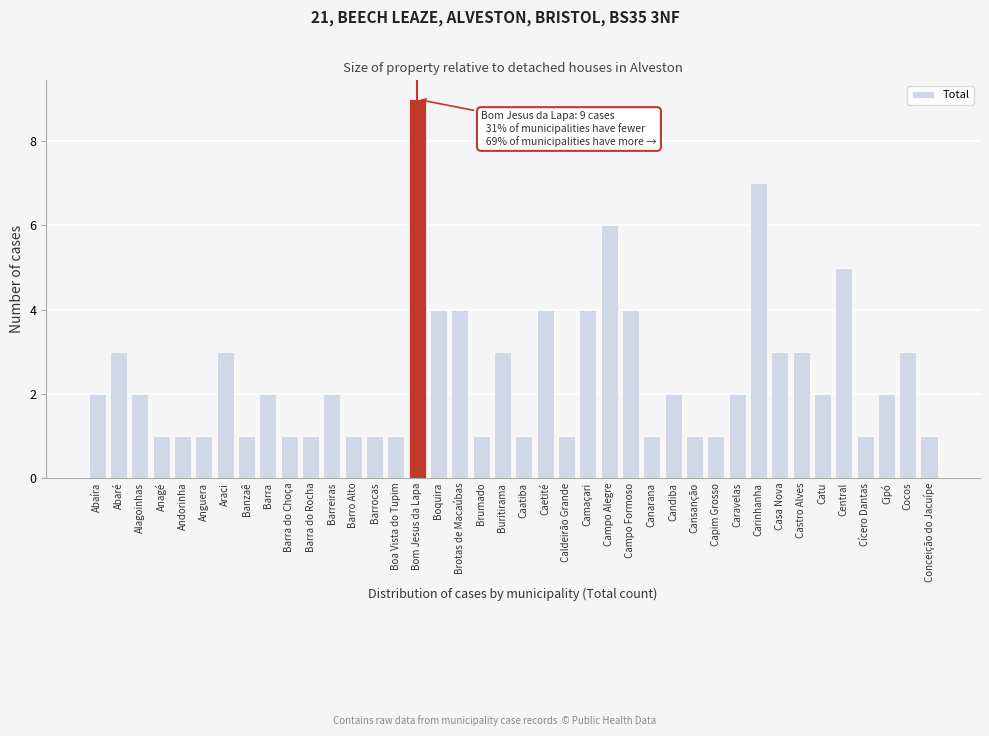

Read the value at Camaçari.

4